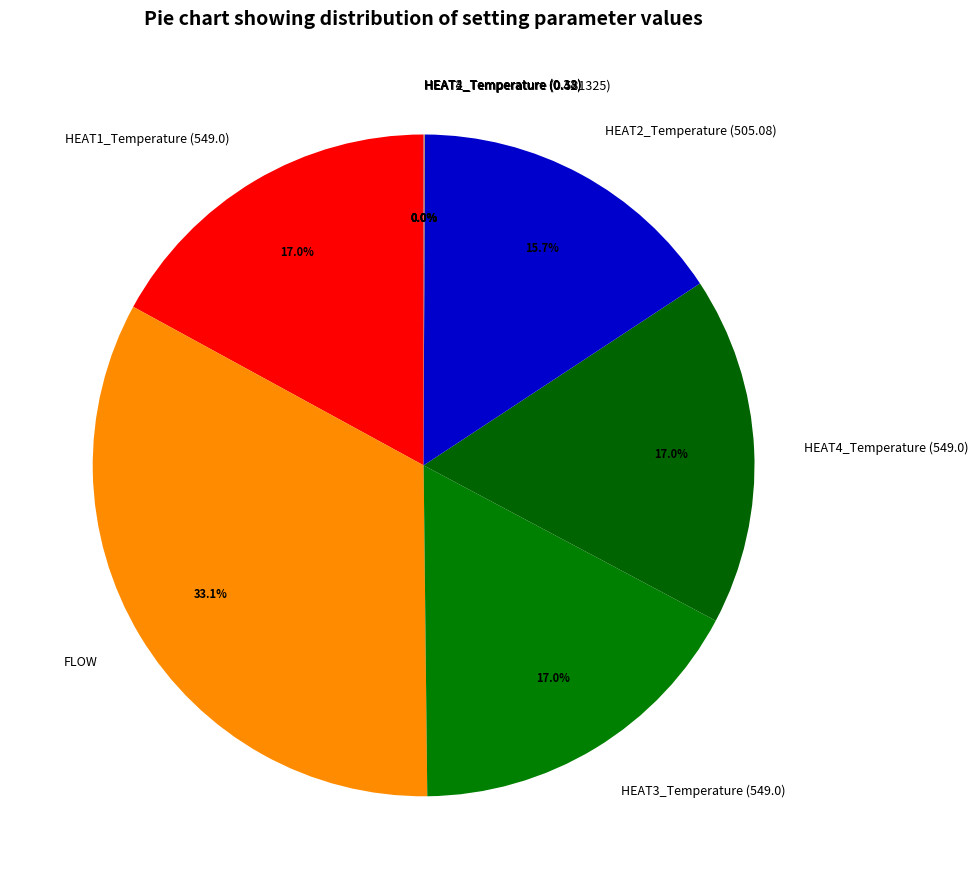

Combined, what portion of the pie is HEAT1_Temperature (549.0) and HEAT4_Temperature (549.0)?

34.1%